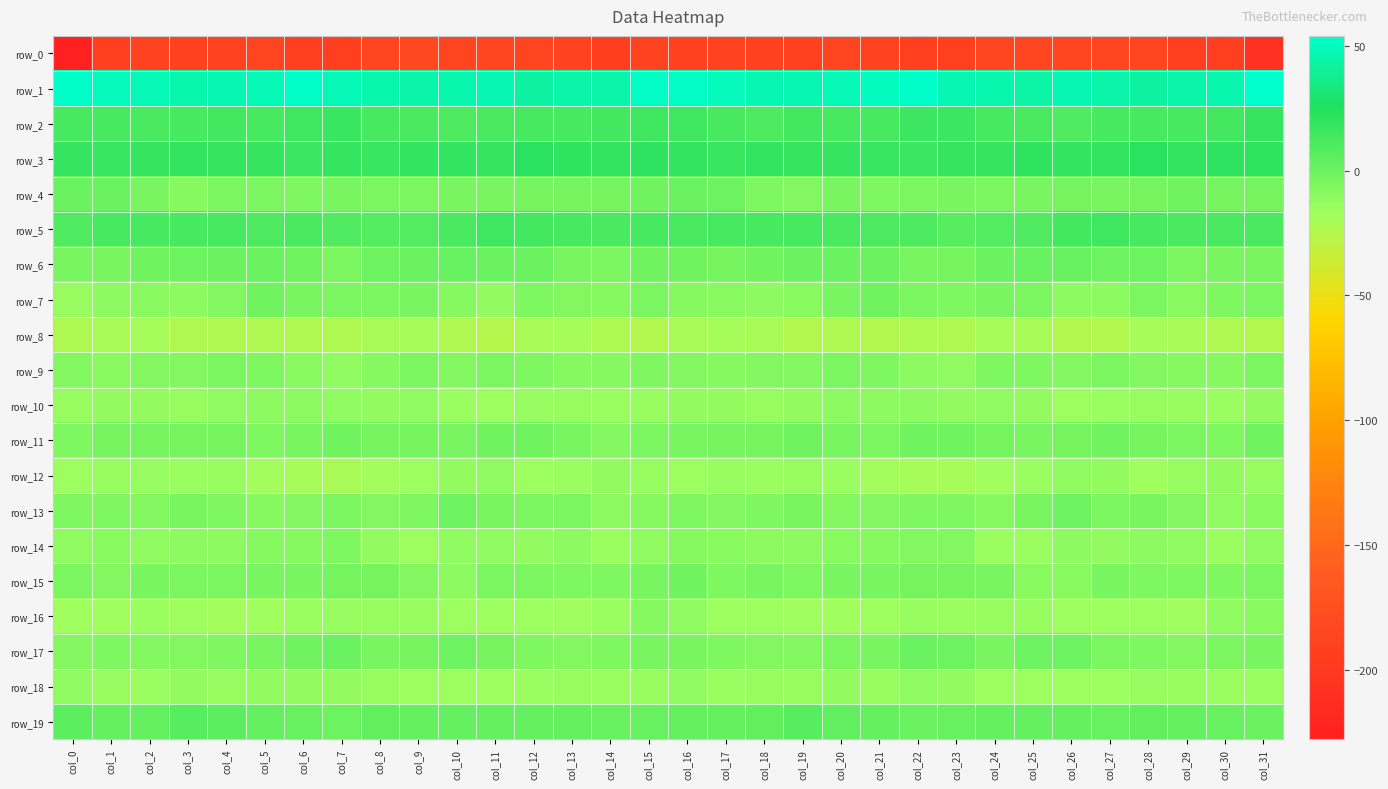

Which series has the widest spread of values?

row_0